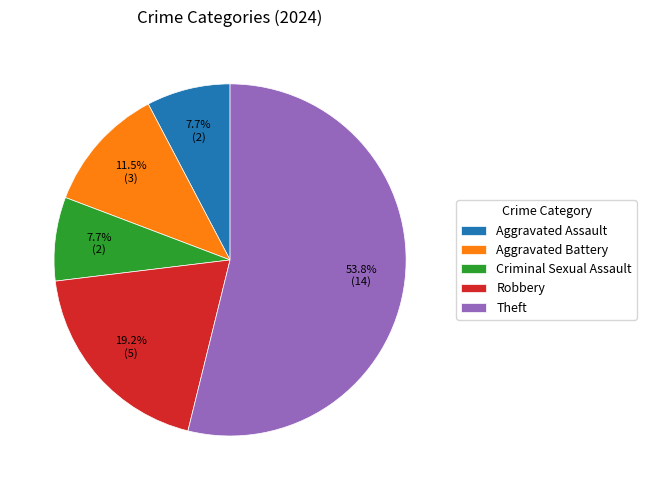

Approximately how many times larger is the value at Aggravated Assault compared to Robbery?

0.4